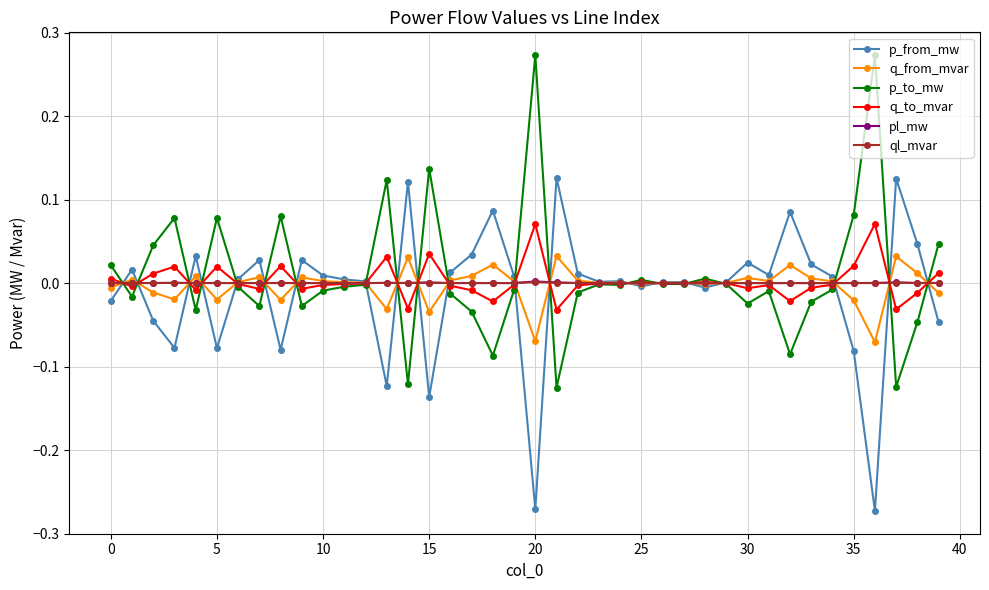

True or false: p_to_mw has more than 0 points higher than both neighbors.

True